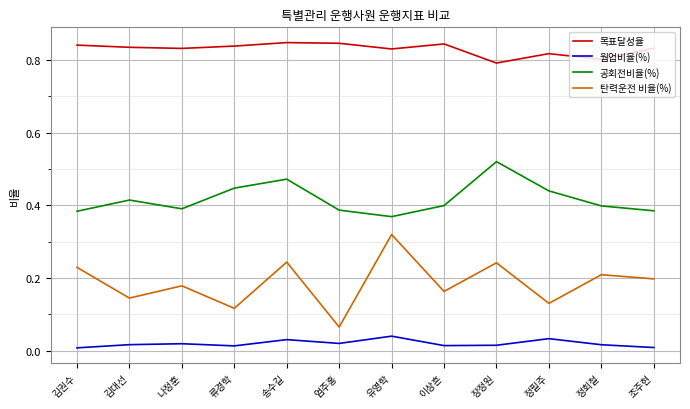

How many interior local valleys does the 웜업비율(%) series have?

3